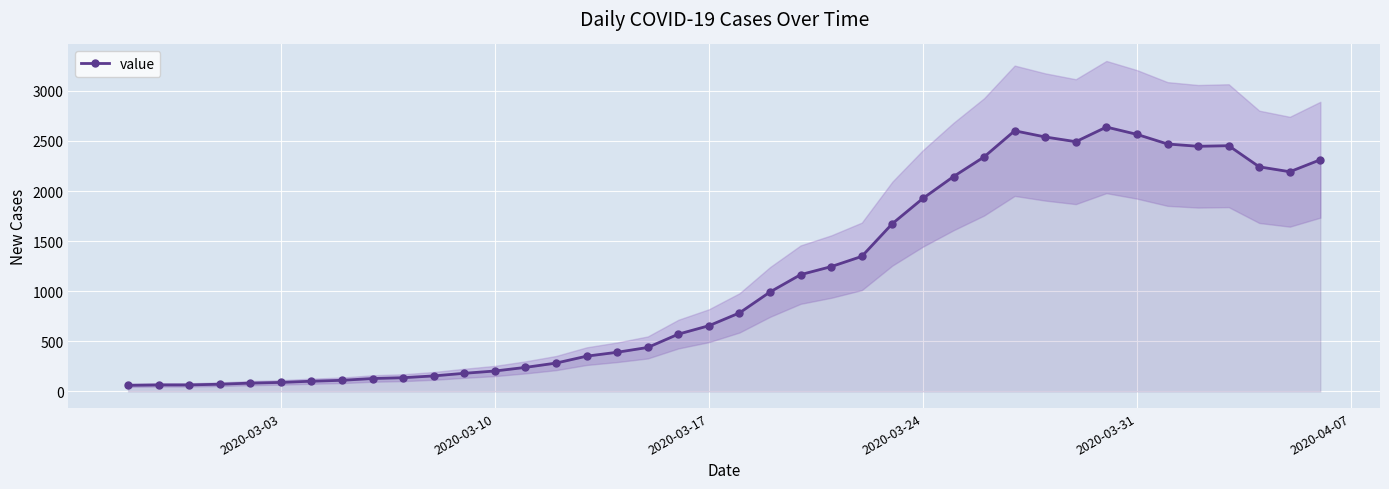

True or false: value has more than 0 points higher than both neighbors.

True